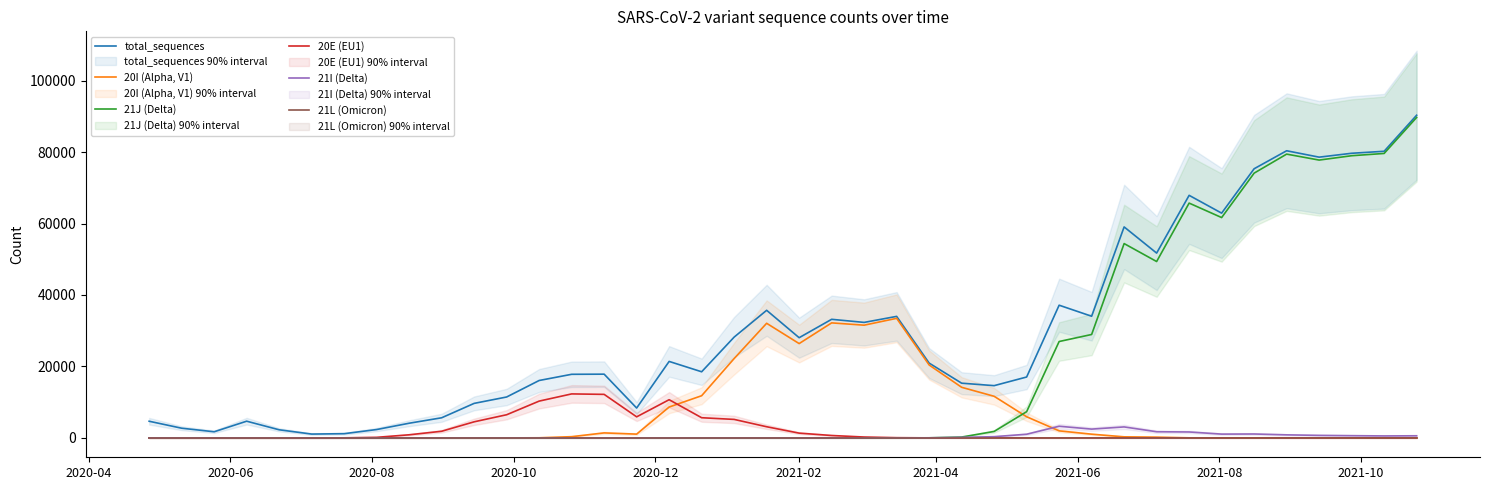

What is the highest value of the 20E (EU1) series?

12316